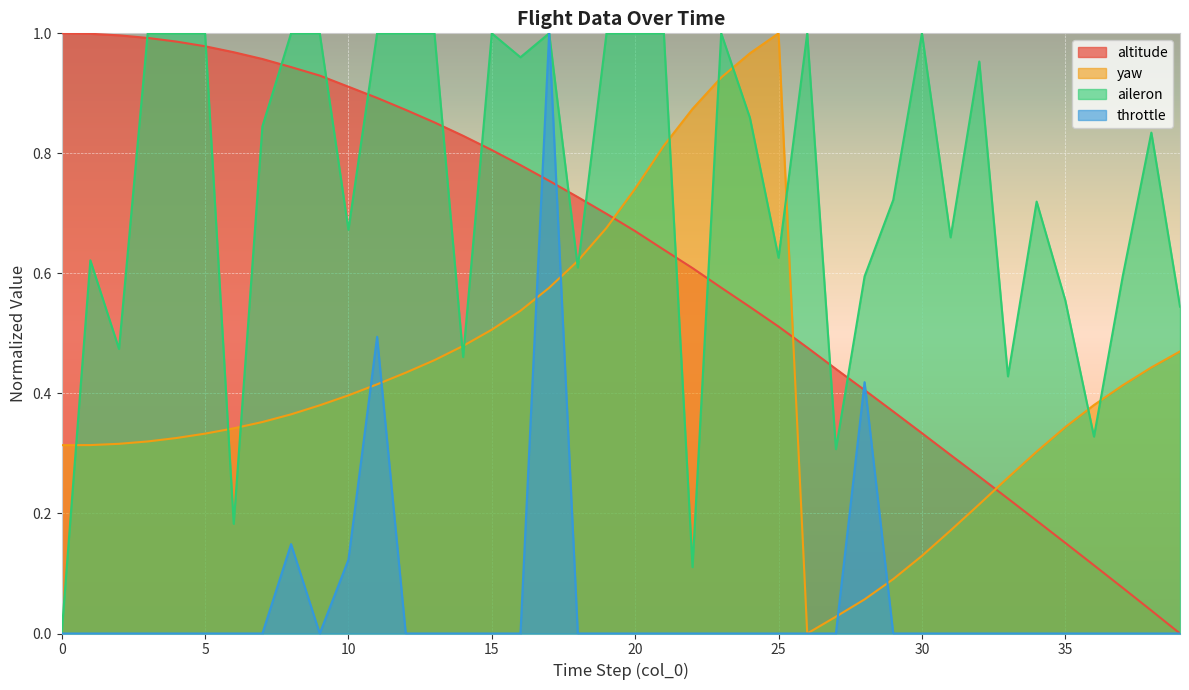

How many lines are shown in the chart?

4